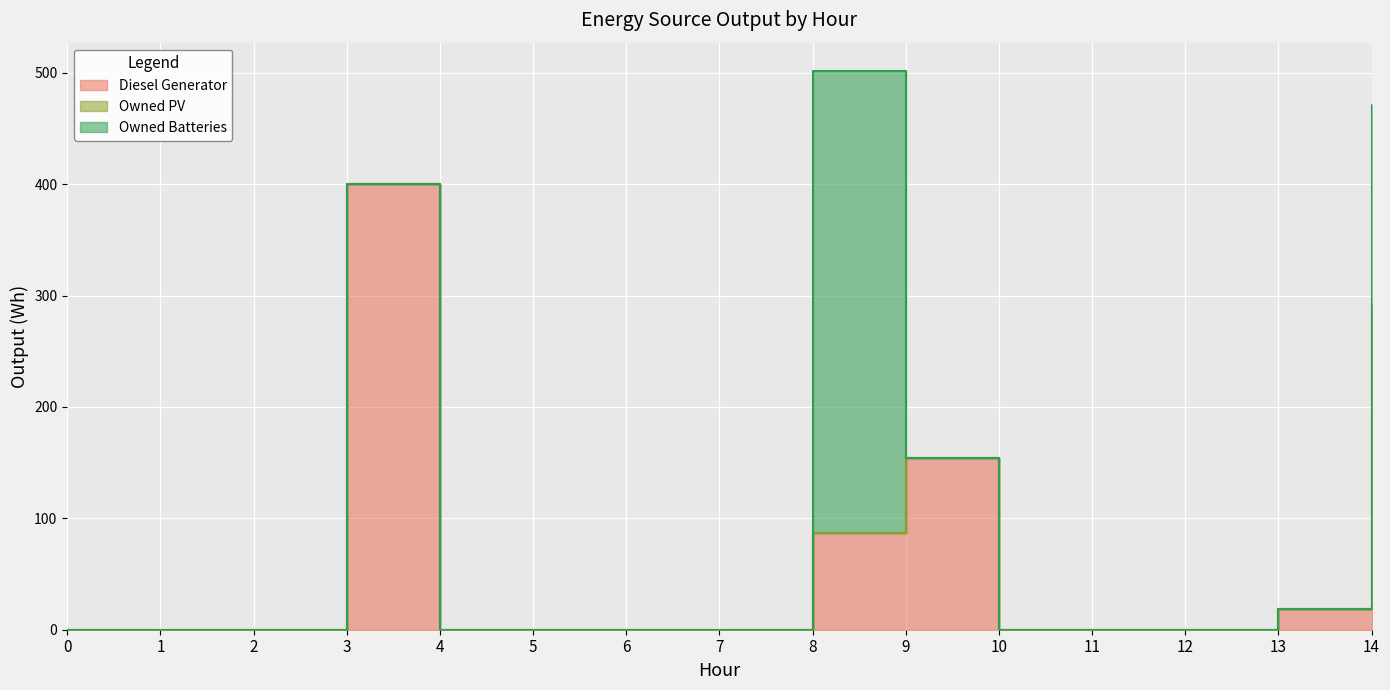

True or false: Owned PV and Owned Batteries intersect in this chart.

False